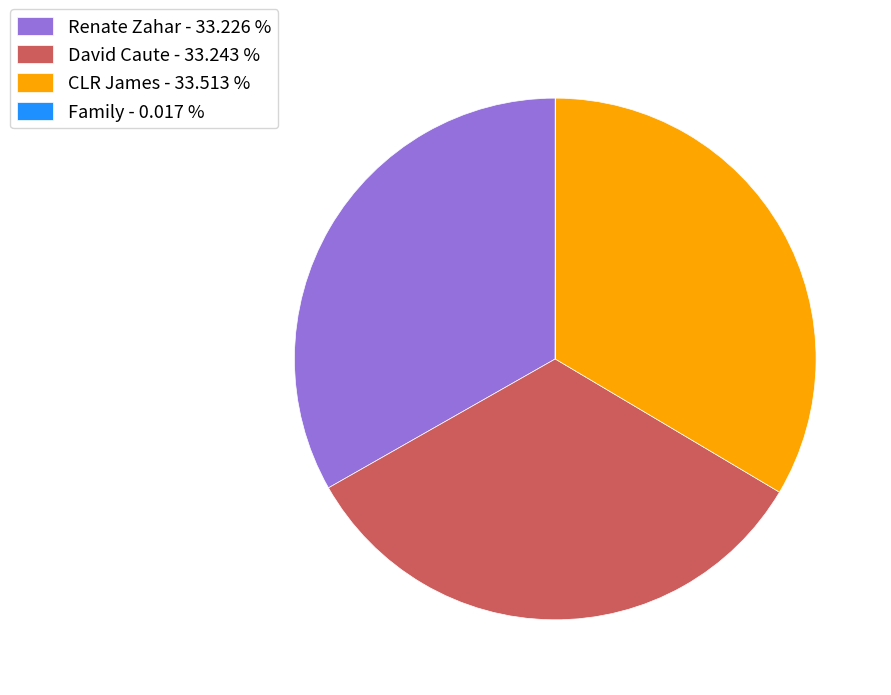

Is there any slice that represents more than half of the pie?

No